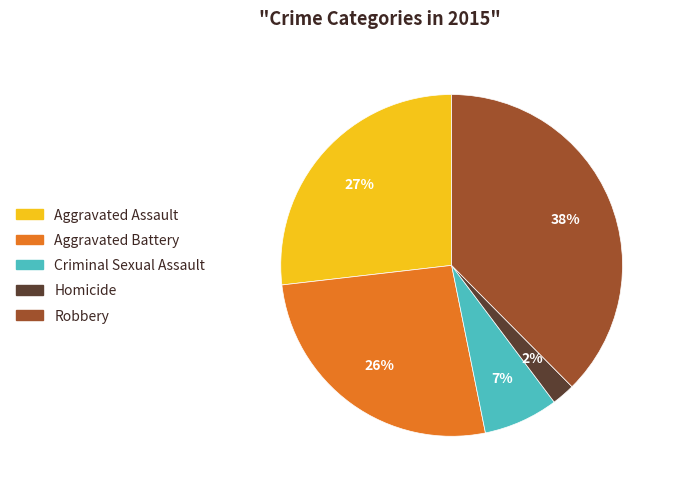

How many slices are in this pie chart?

5